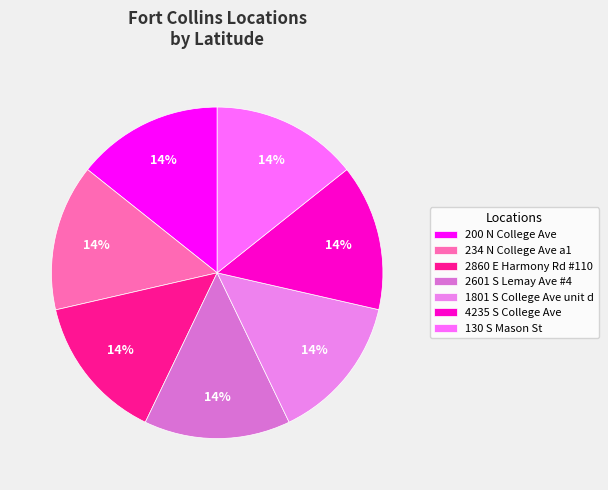

To the nearest percent, what portion does 234 N College Ave a1 represent?

14%